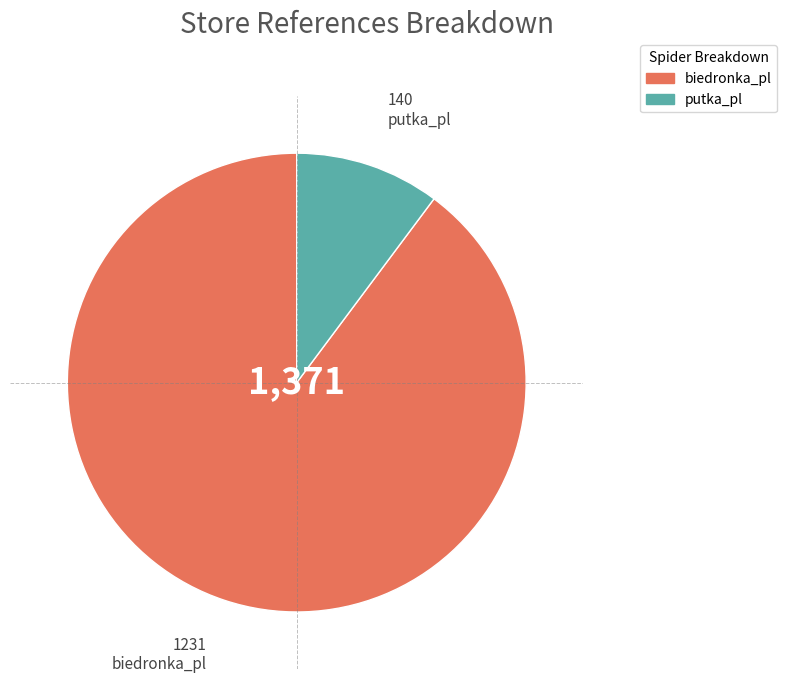

Which category has the smallest portion of the pie?

putka_pl